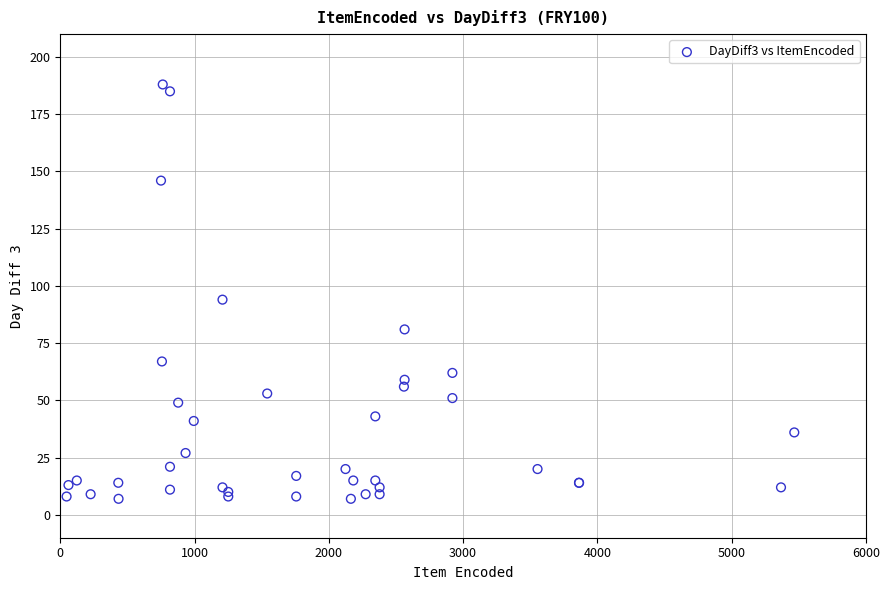

What Y value in the scatter plot is closest to 97?

94